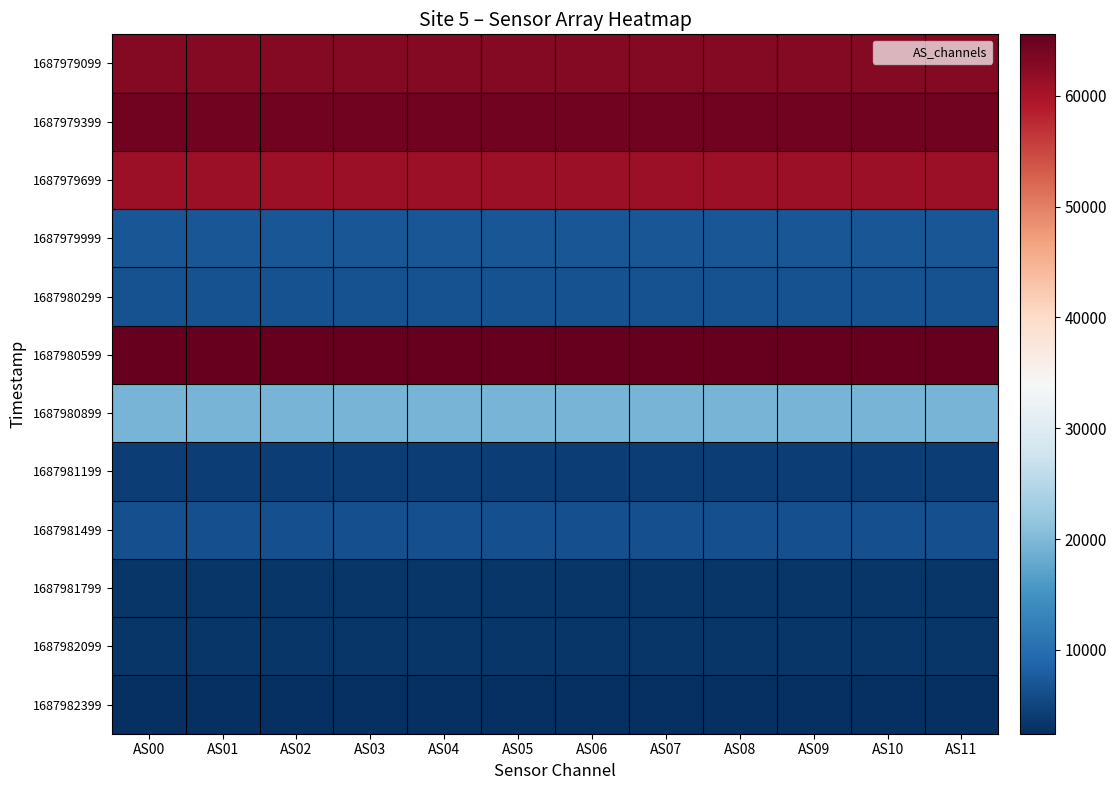

Which series changed the most between AS02 and AS04?

1687979099